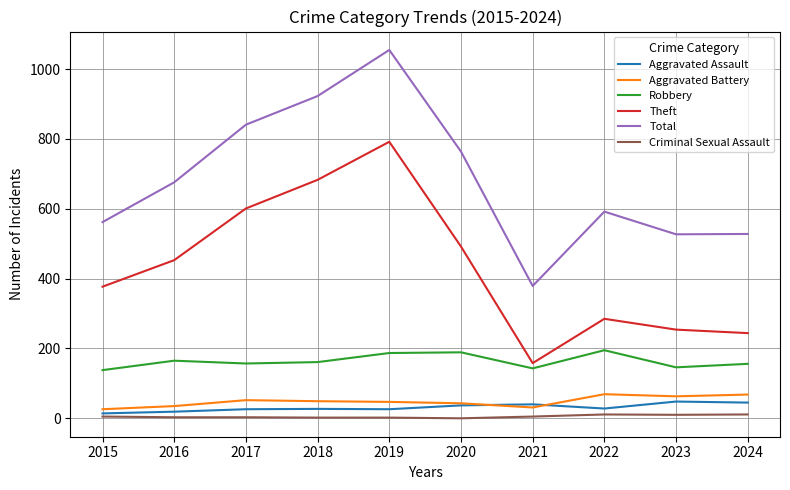

What value does the Total series have at 2017?

841